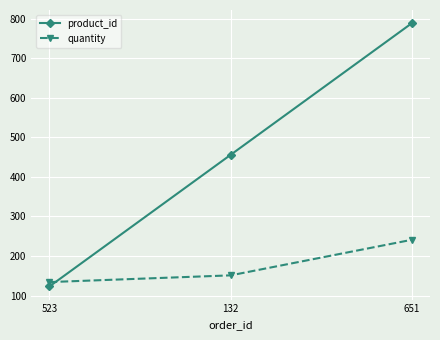

Rank the categories by product_id value from highest to lowest.

651, 132, 523